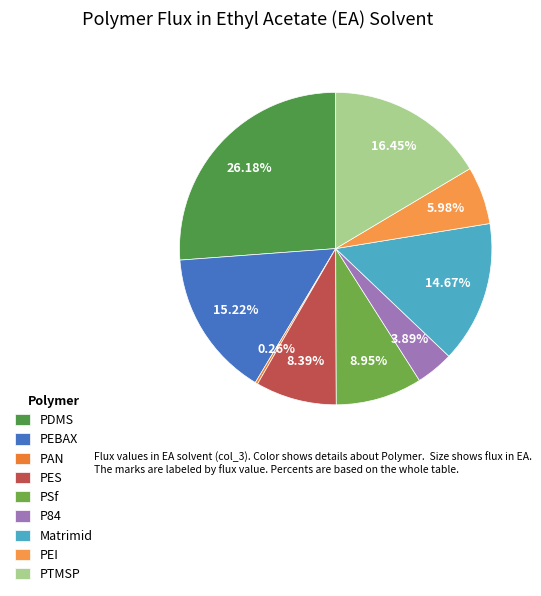

How many slices are in this pie chart?

9